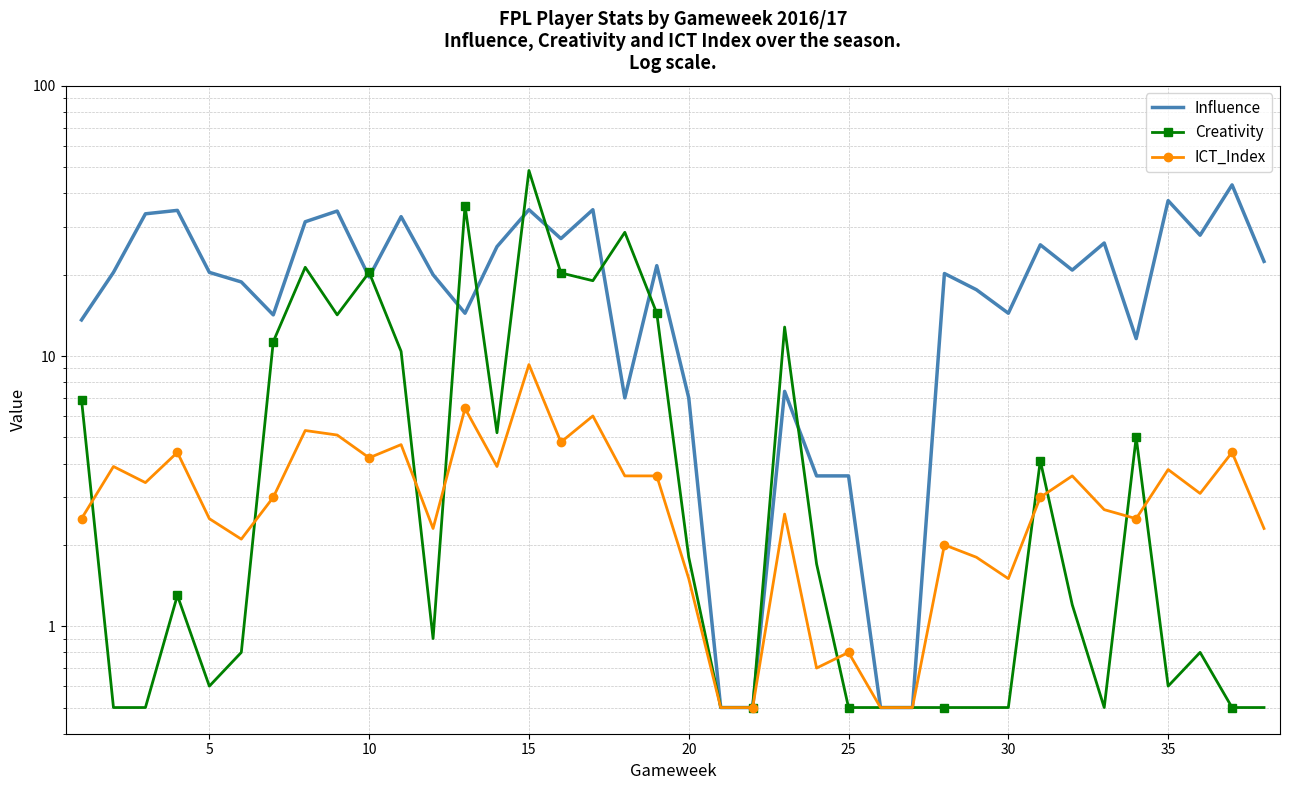

At how many categories does at least one series exceed 30?

10